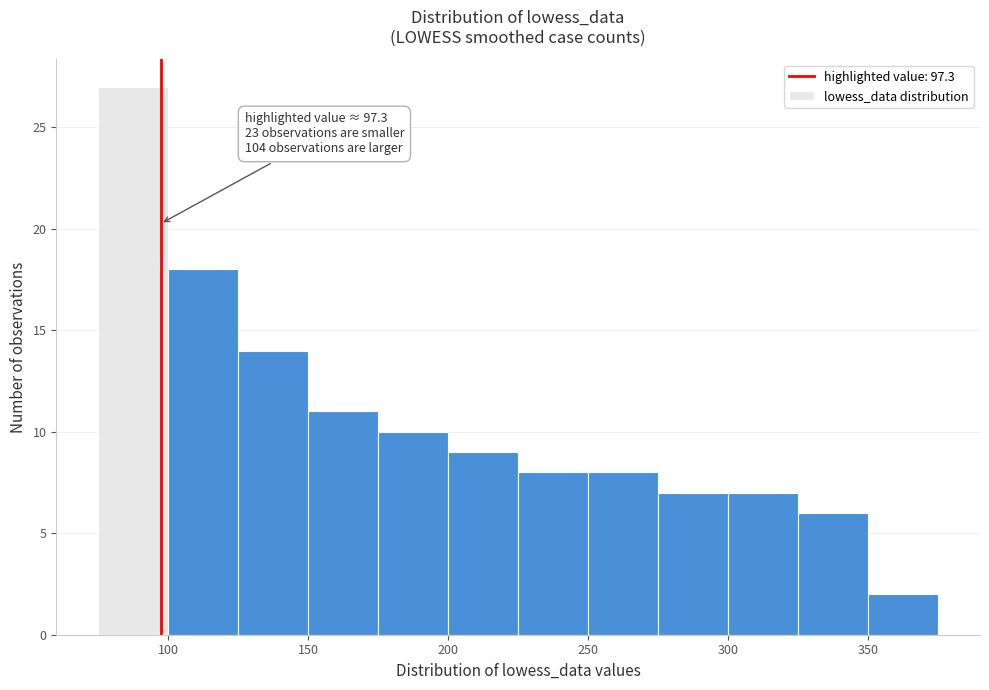

Which range on the x-axis has the tallest bar?

75 to 100